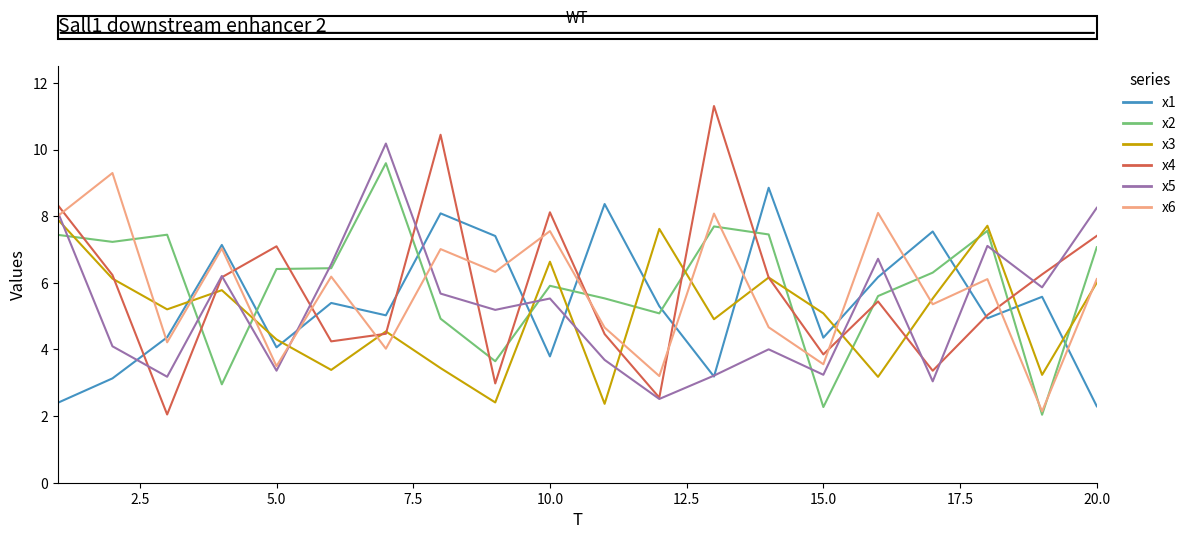

Which series has the largest range (max minus min)?

x4